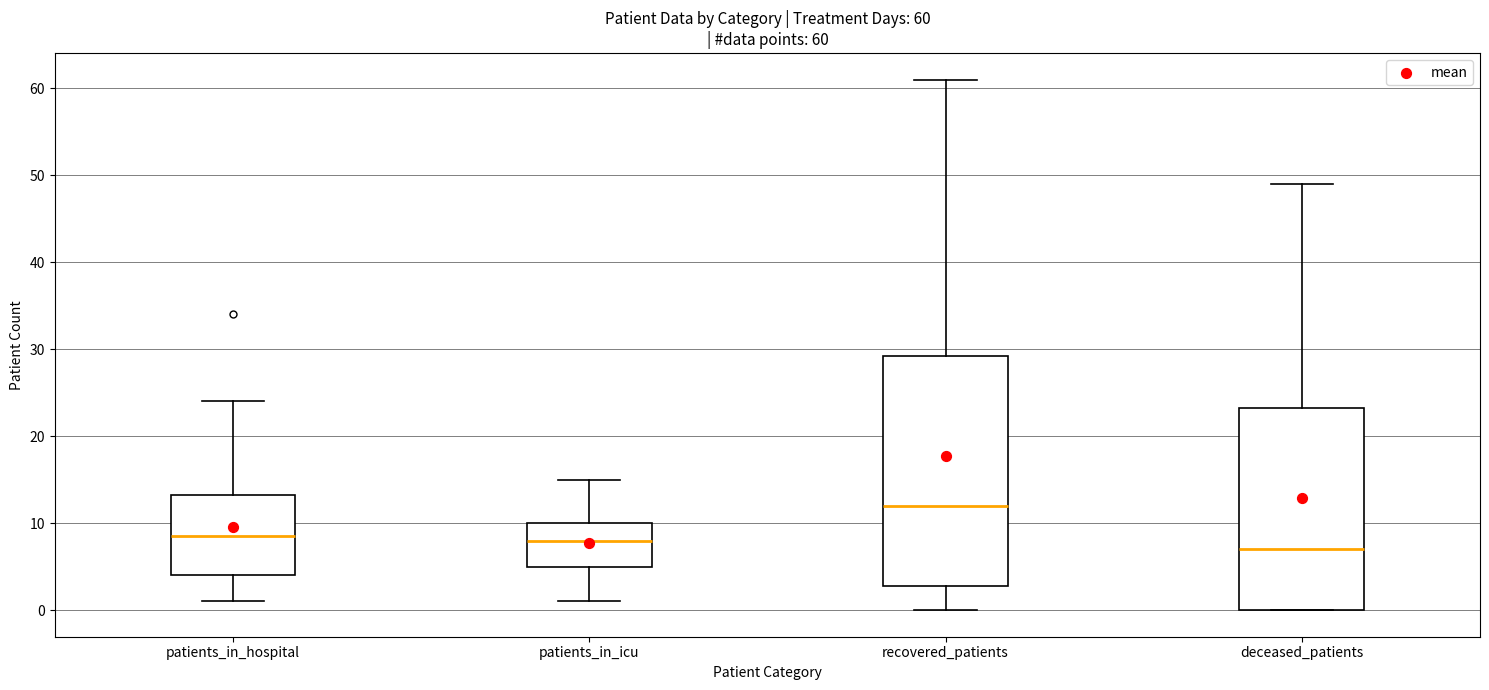

Which box is the tallest, from its lower edge to its upper edge?

recovered_patients